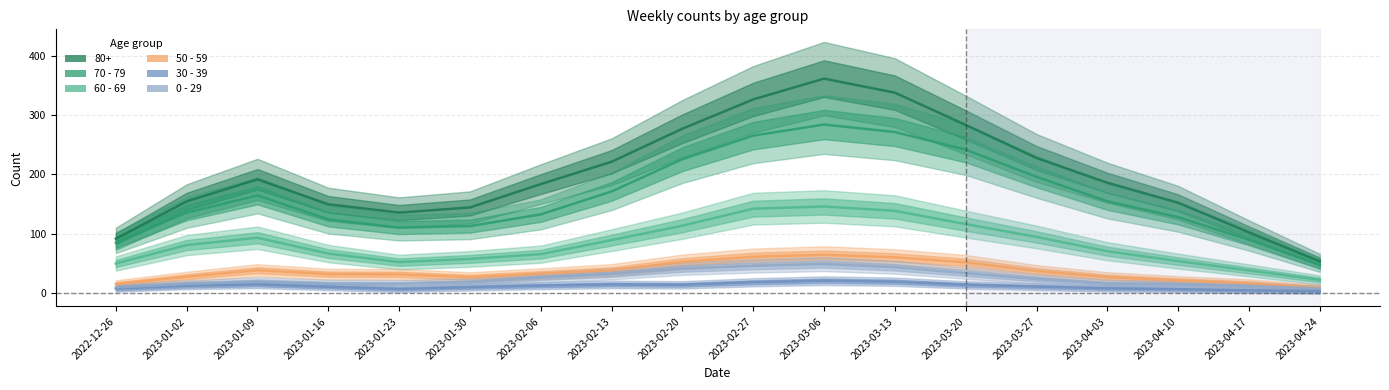

How many interior local valleys does the 0 - 29 series have?

1